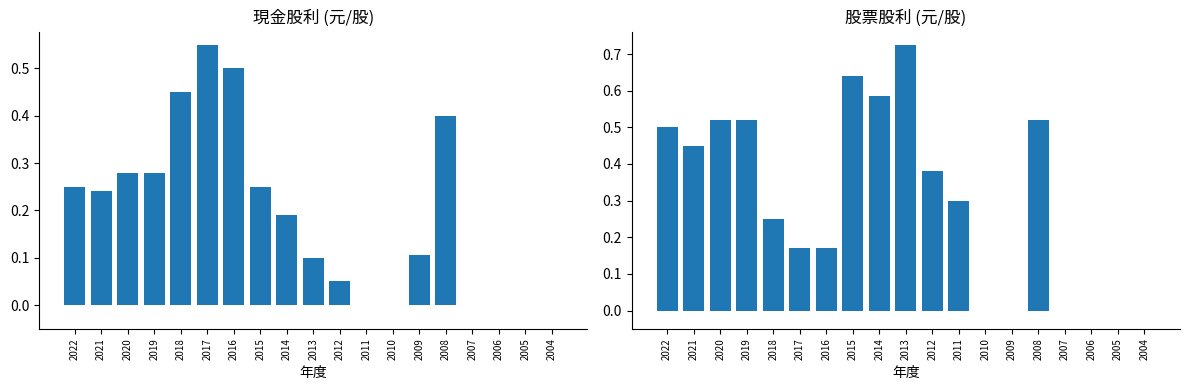

What is the sum of all 股票股利 values?

5.7